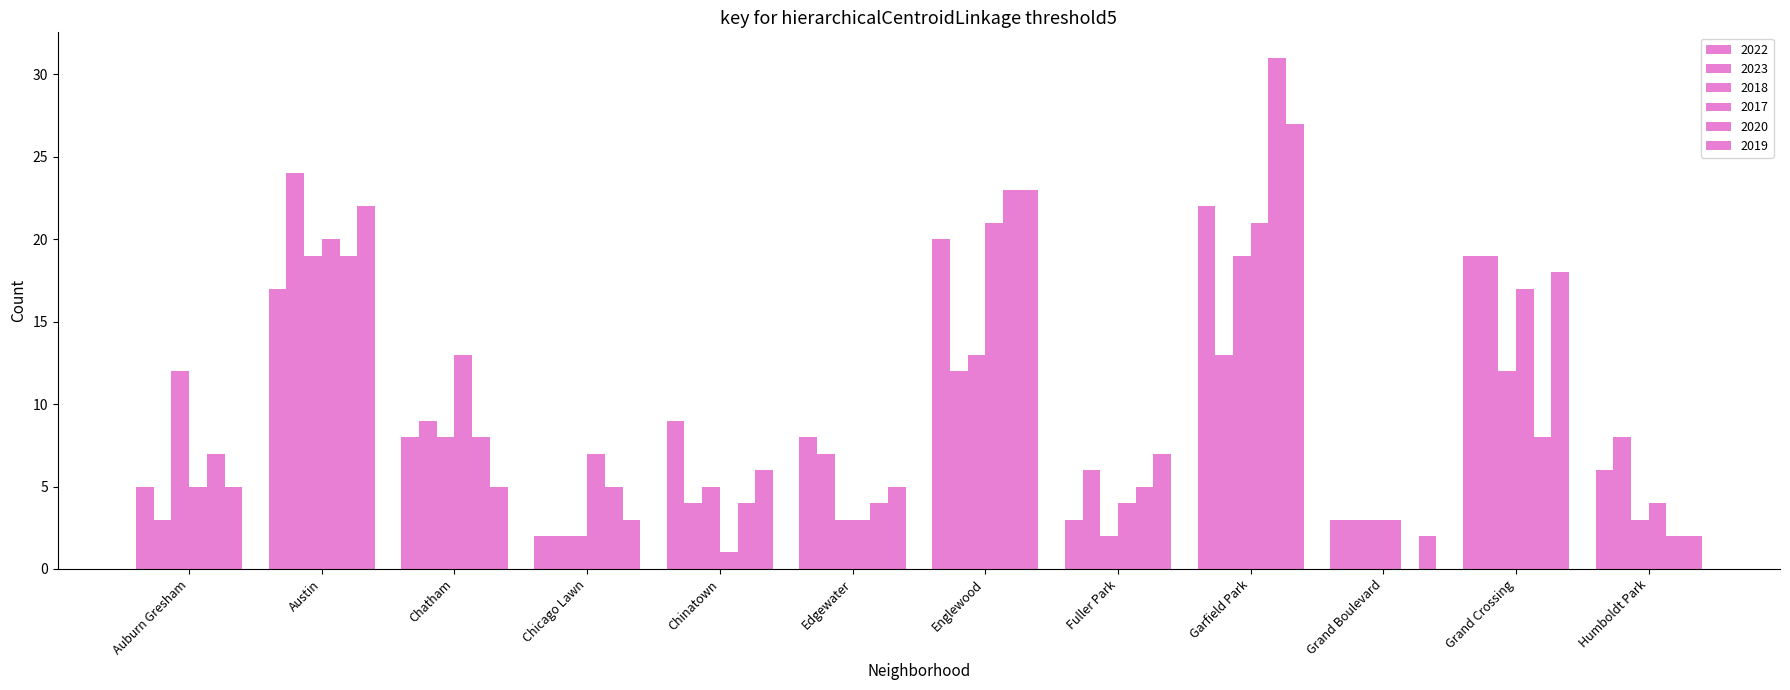

Which series changed the most between Grand Boulevard and Humboldt Park?

2023